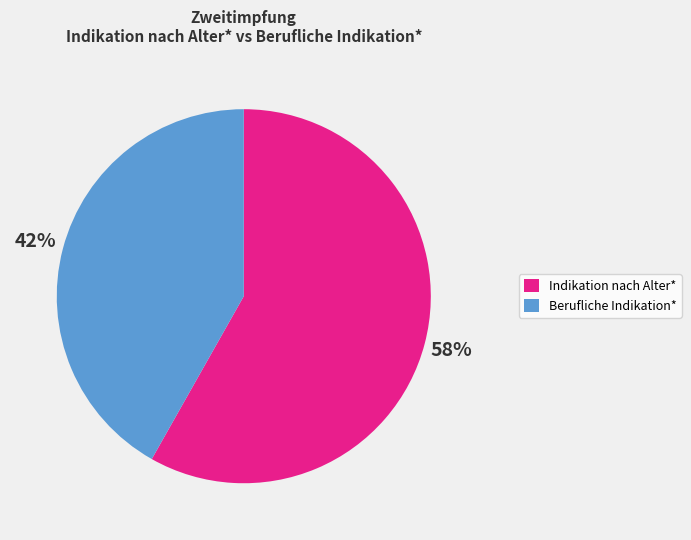

Does any single category account for the majority?

Yes